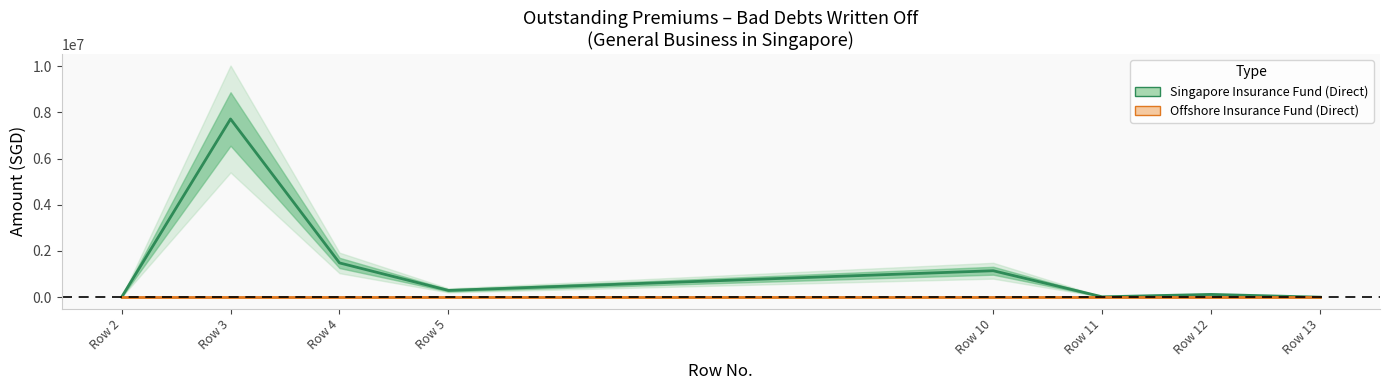

True or false: Offshore Insurance Fund (Direct) and Singapore Insurance Fund (Direct) intersect in this chart.

False